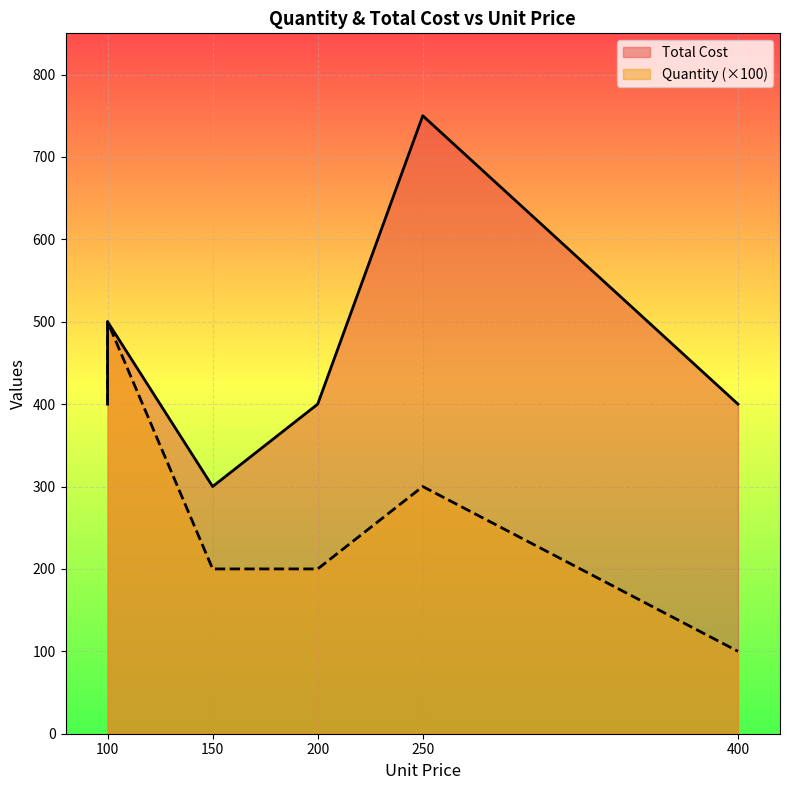

How many interior local peaks does the Total Cost series have?

1